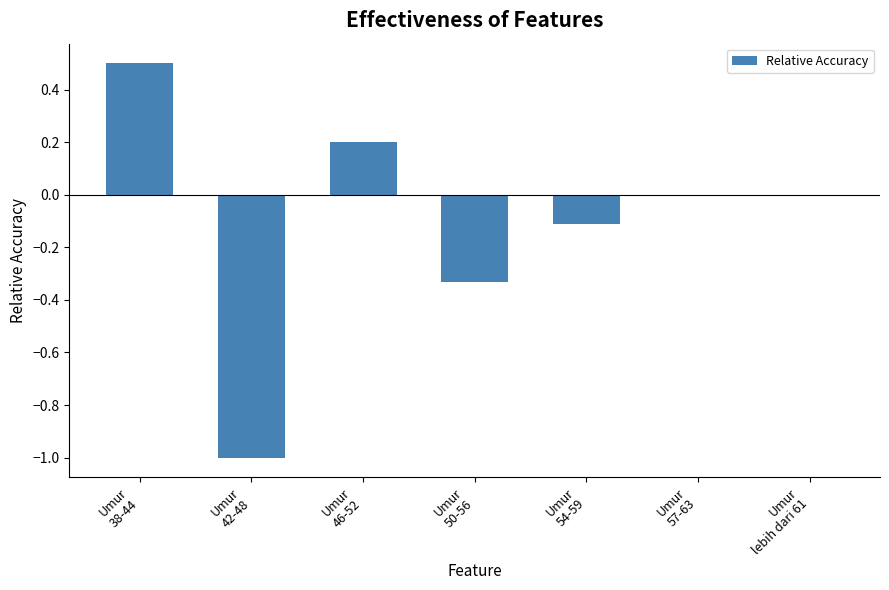

The chart shows a value of 0.0 at Umur
lebih dari 61. True or false?

True